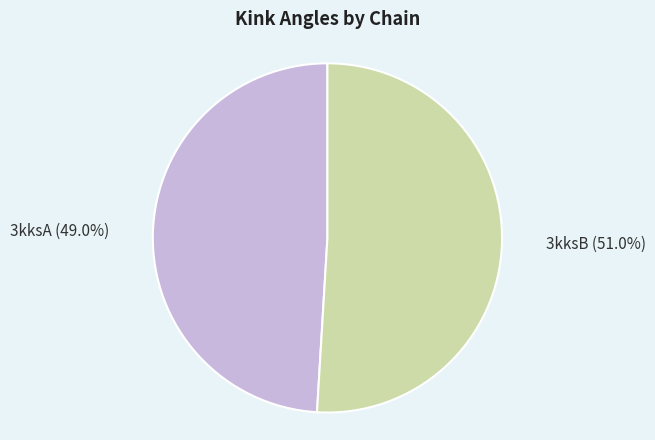

Which has a higher value, 3kksA or 3kksB?

3kksB